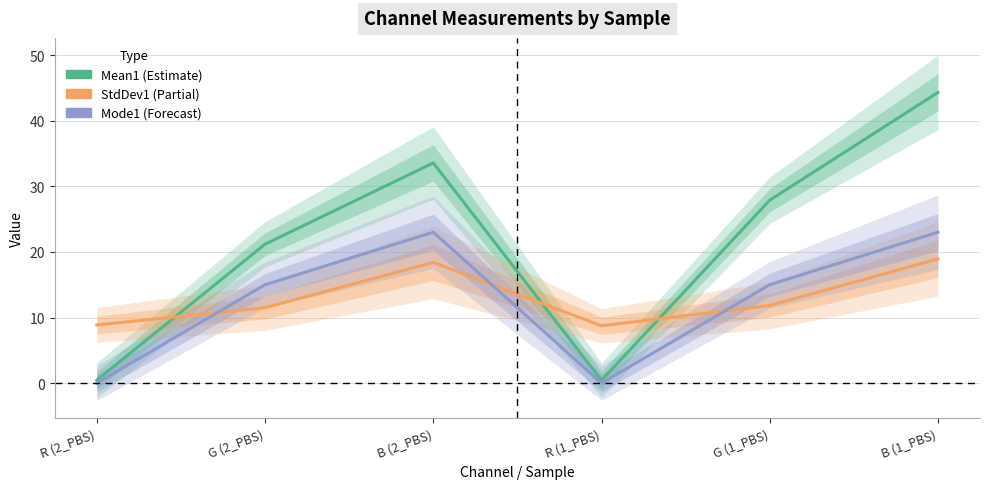

Where is Mean1 nearest to the value 22?

G (2_PBS)